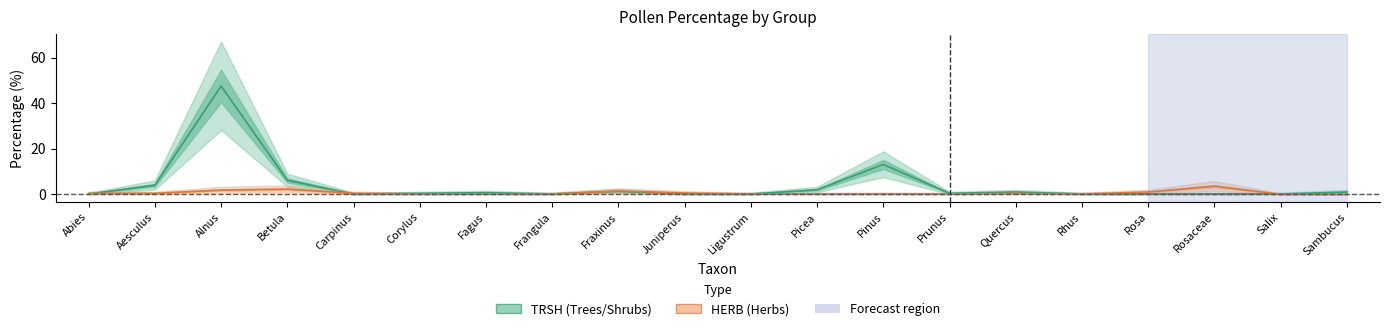

Rank the series by their average value, from lowest to highest.

HERB, TRSH